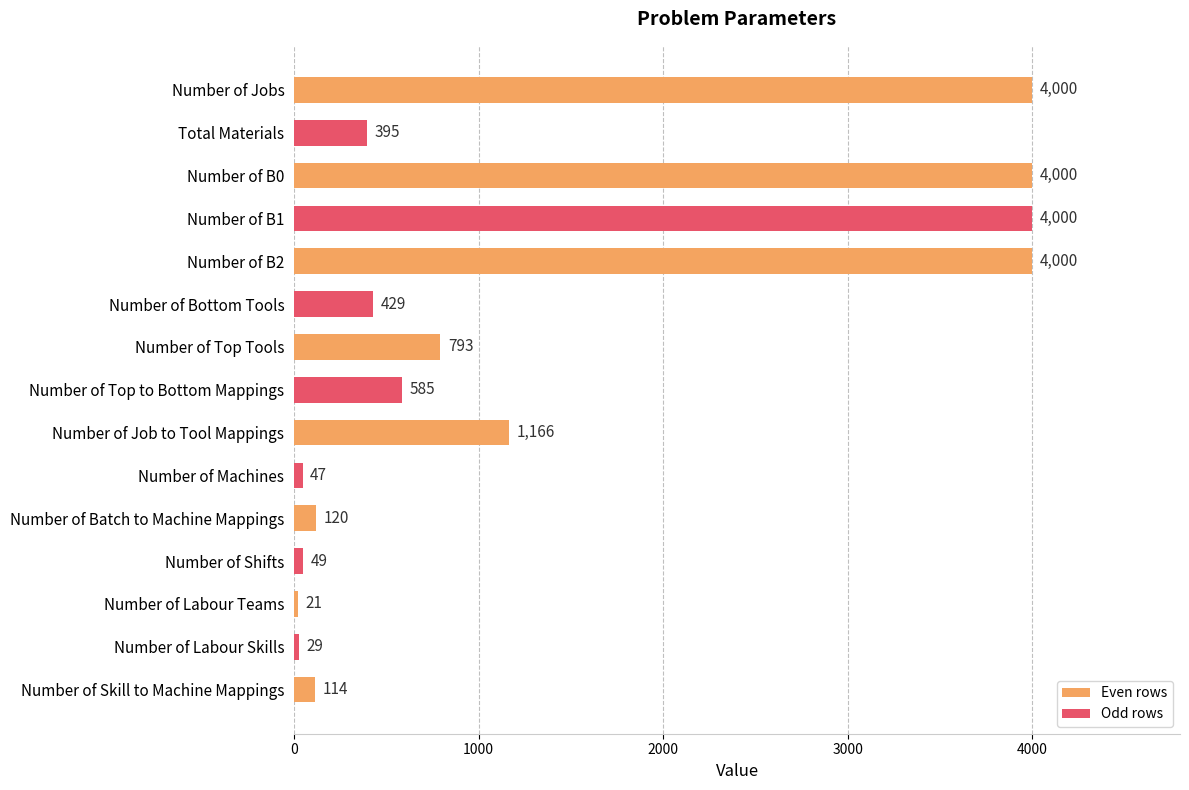

What is the average value?

1317